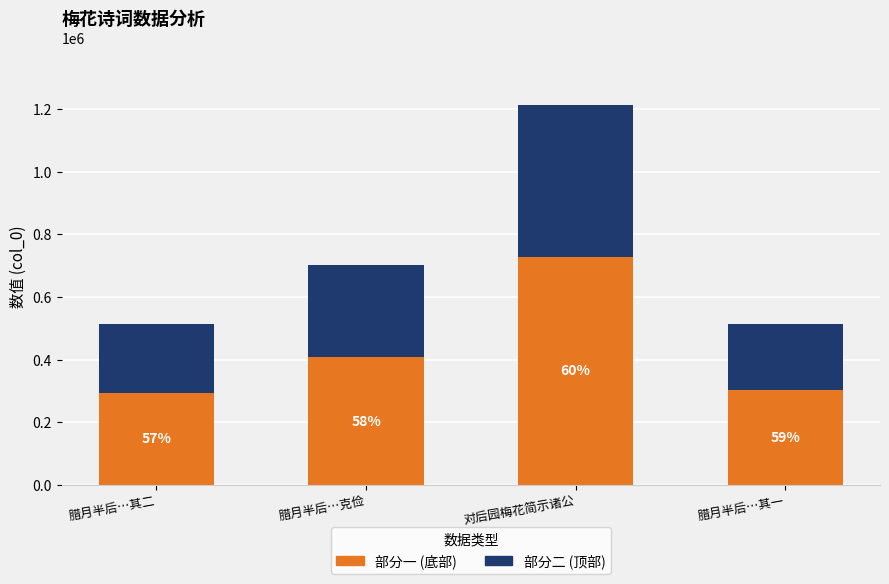

How many bars are there in total?

4